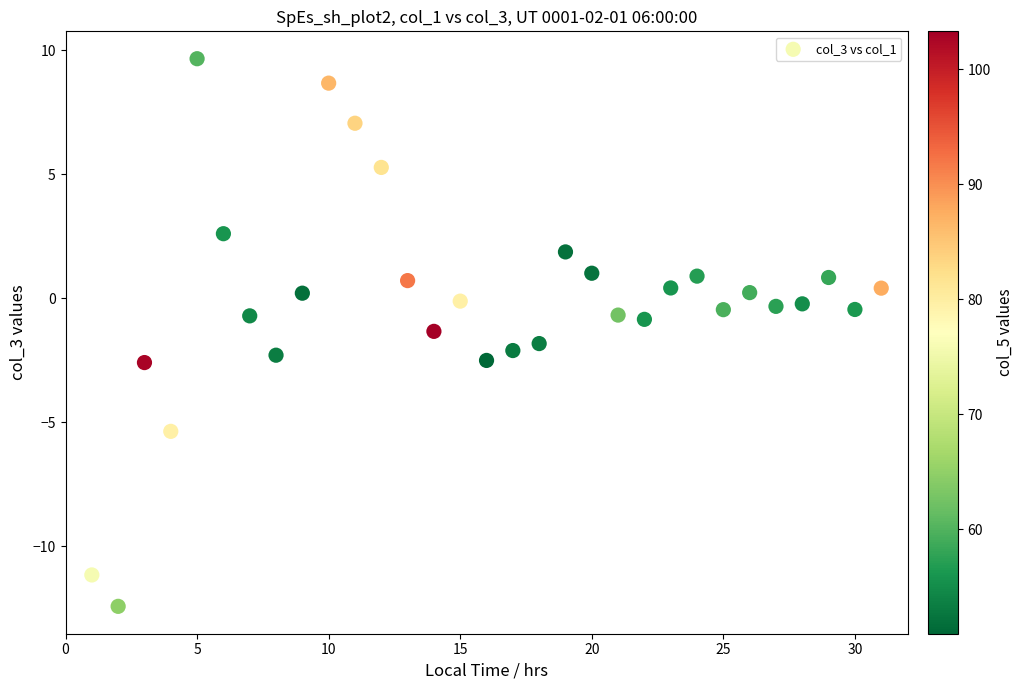

What is the range of Y values (max minus min)?

22.1